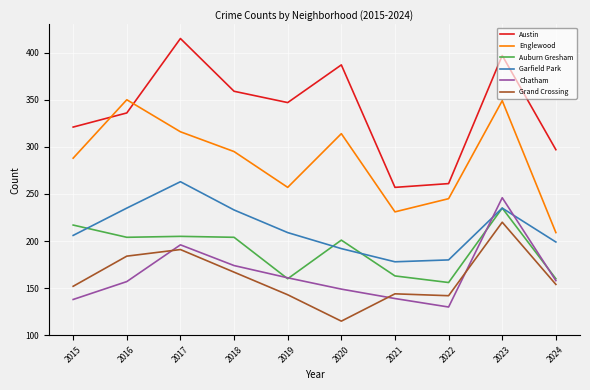

What is the difference between the Auburn Gresham values at 2017 and 2021?

42